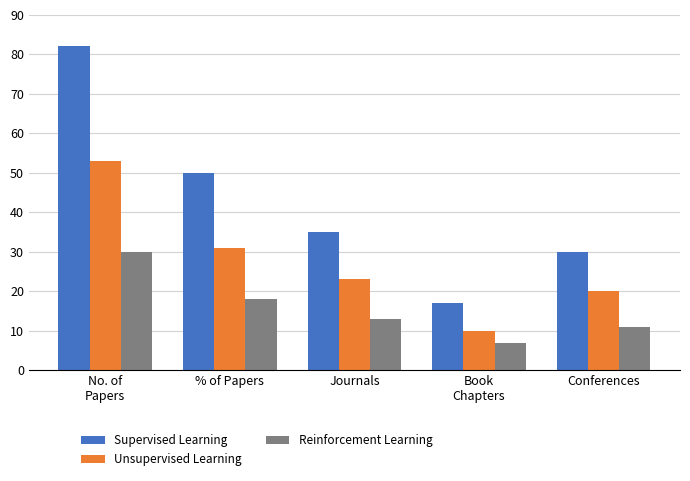

The Reinforcement Learning series shows 29 at % of Papers. True or false?

False